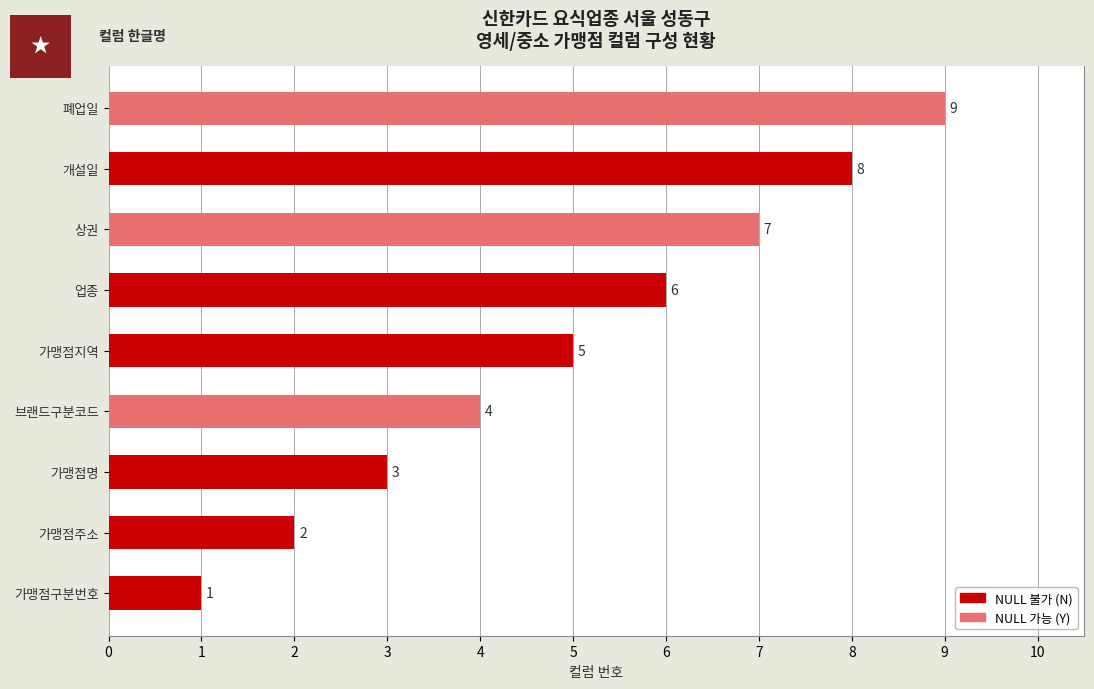

How many data points are less than 5?

4